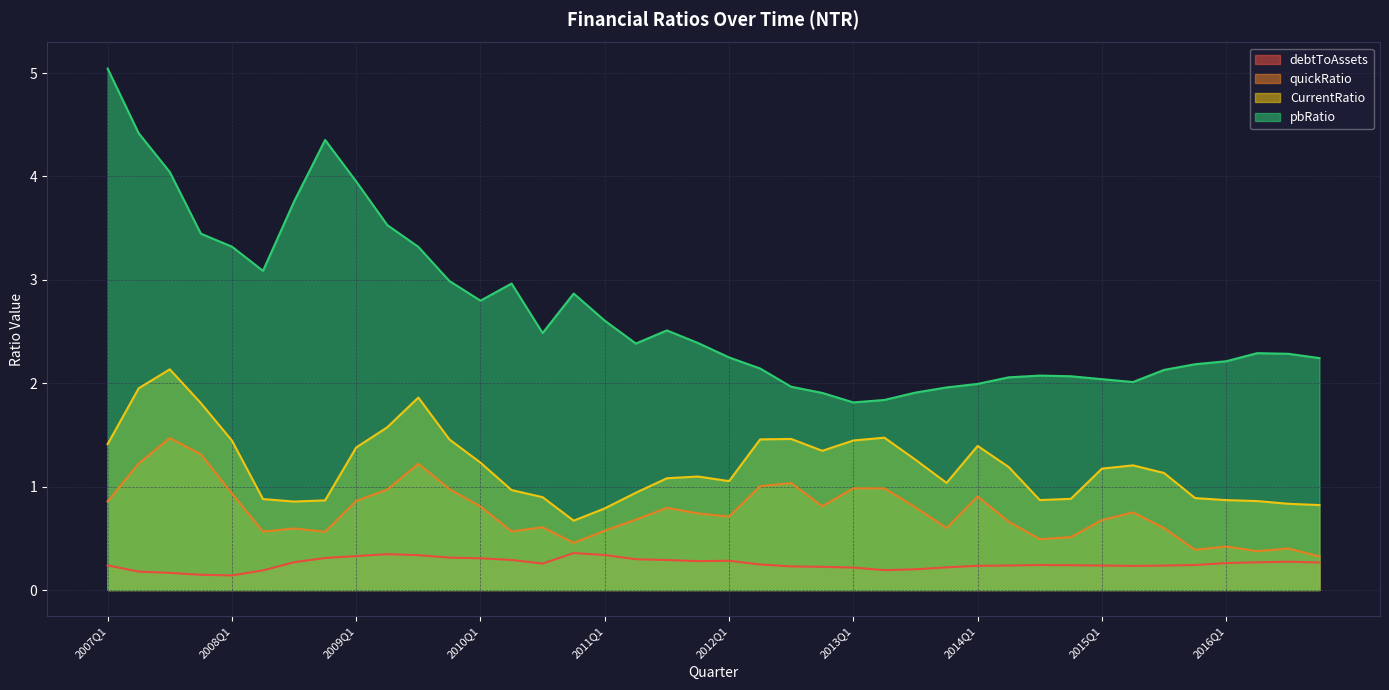

Where is debtToAssets nearest to the value 0?

2008Q1